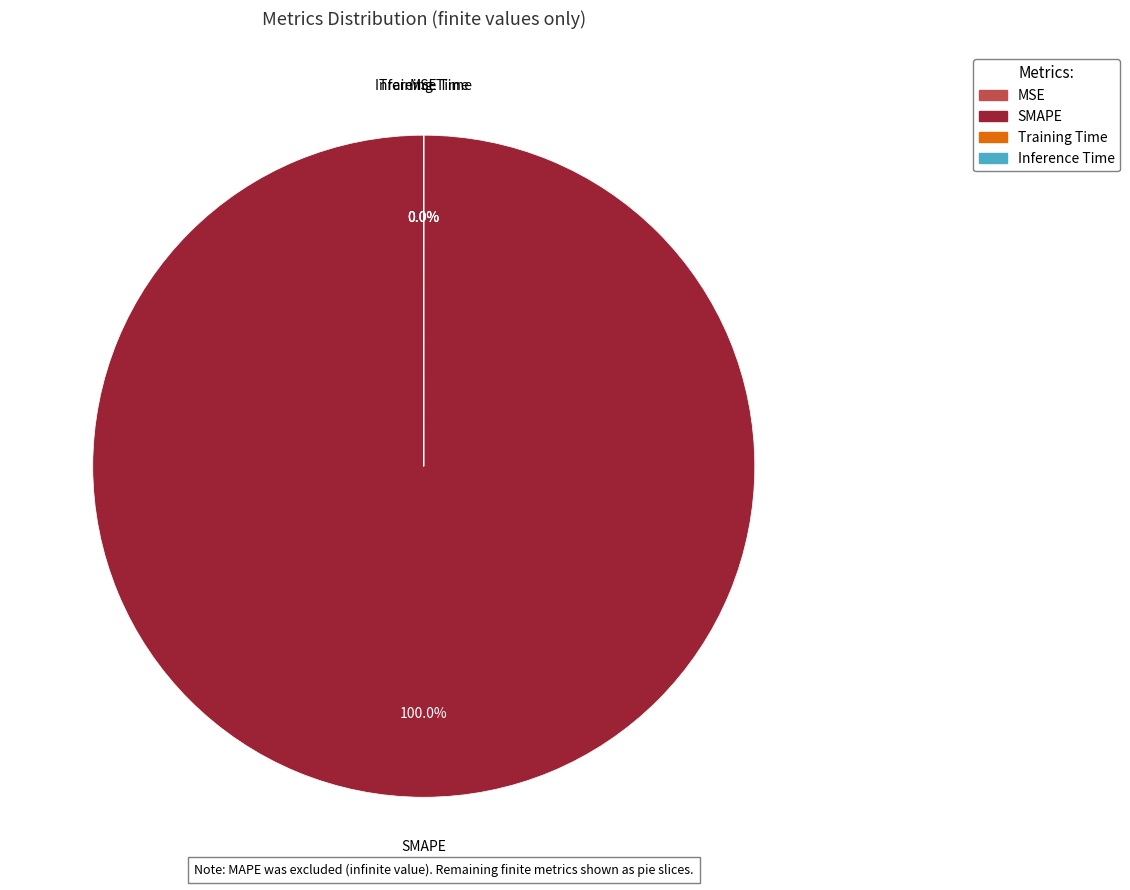

To the nearest percent, what is the average slice percentage?

25%